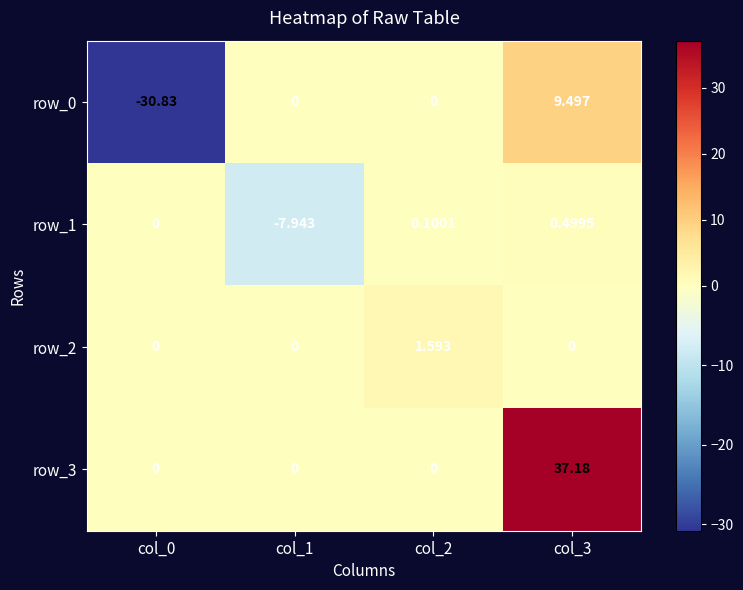

Is the value of row_0 at col_3 greater than the value of row_2 at col_3?

Yes